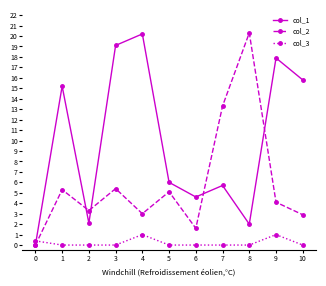

How many lines are shown in the chart?

3